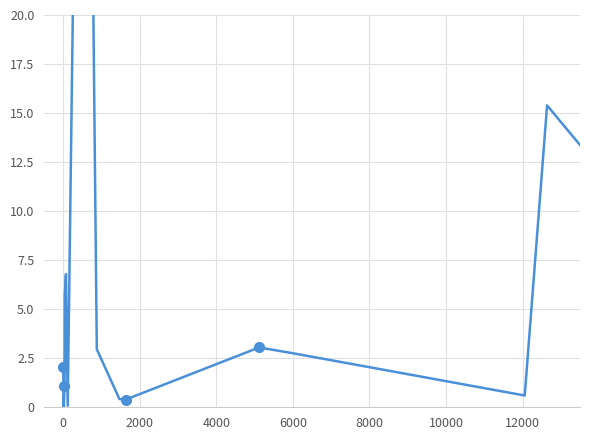

How many points are higher than both their immediate neighbors (excluding endpoints)?

6